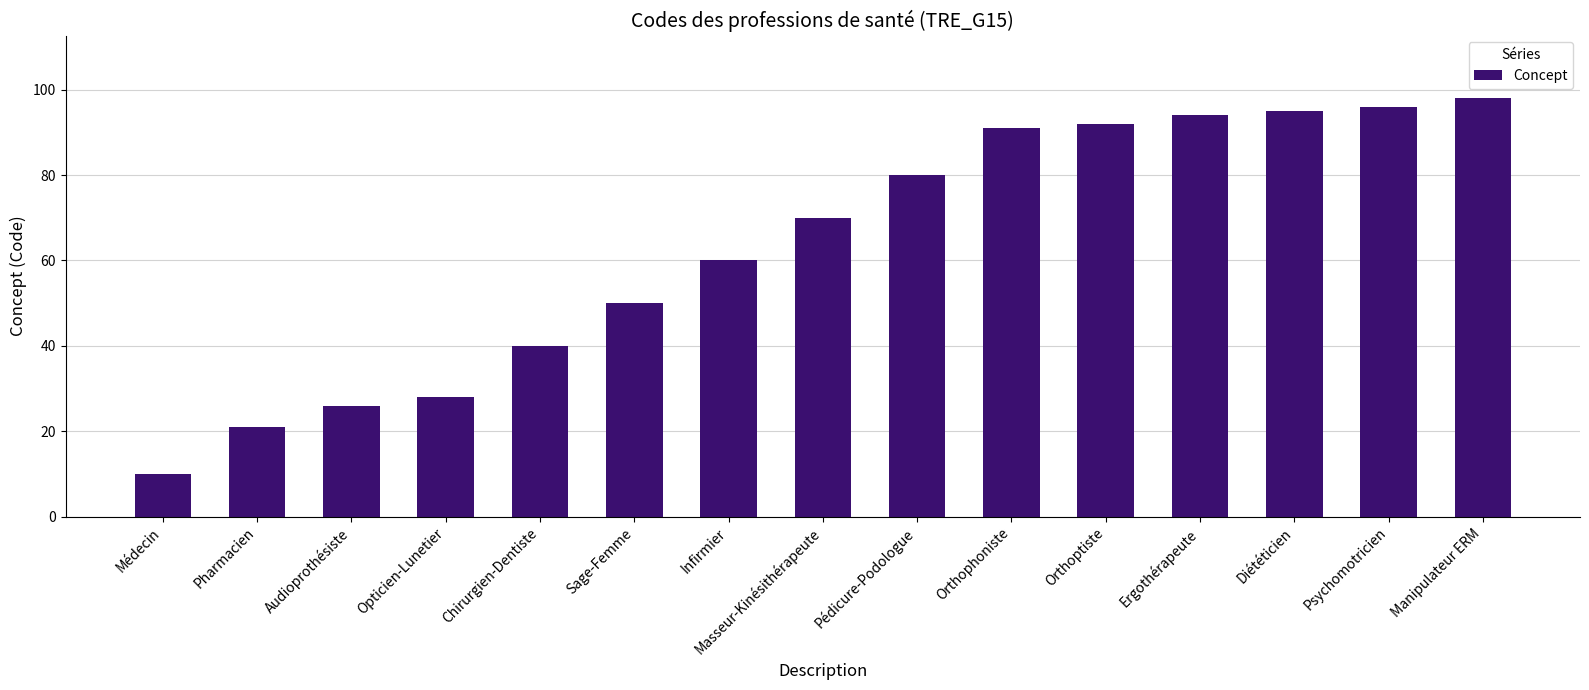

What is the ratio of the value at Médecin to the value at Sage-Femme?

0.2